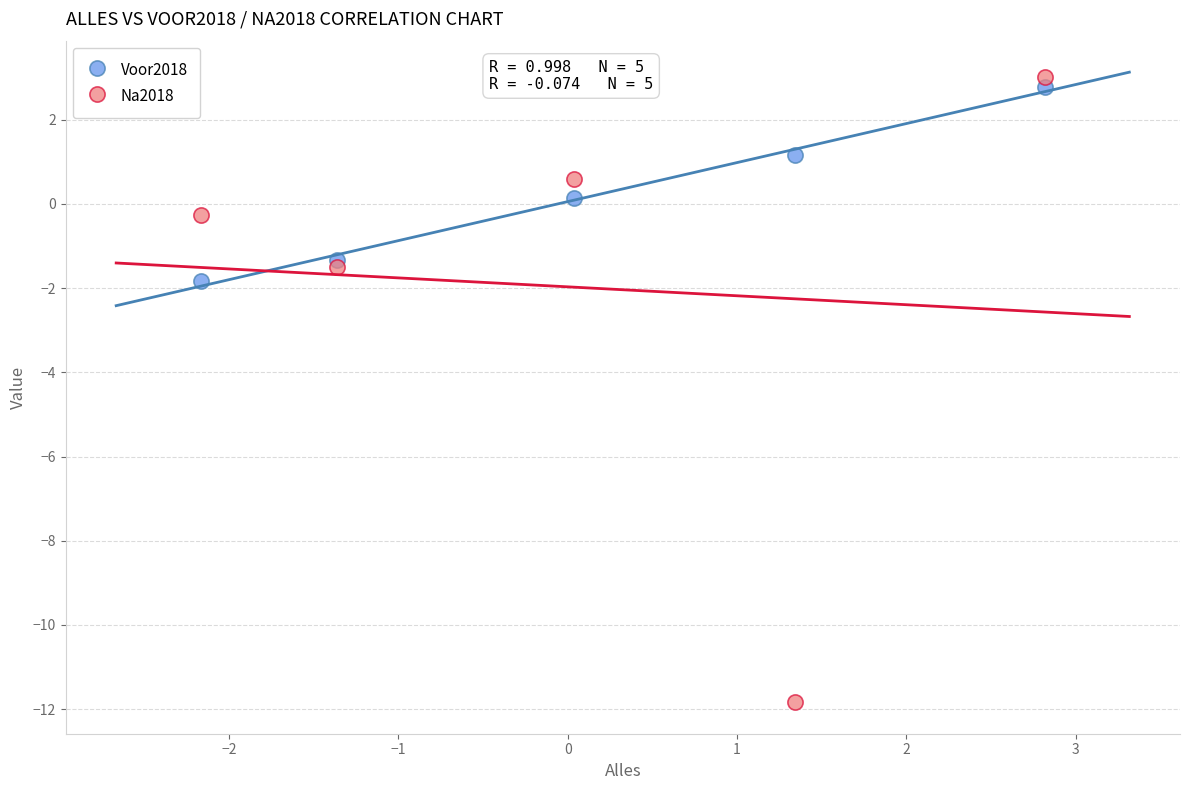

What is the X range (max minus min) for the scatter plot?

5.0